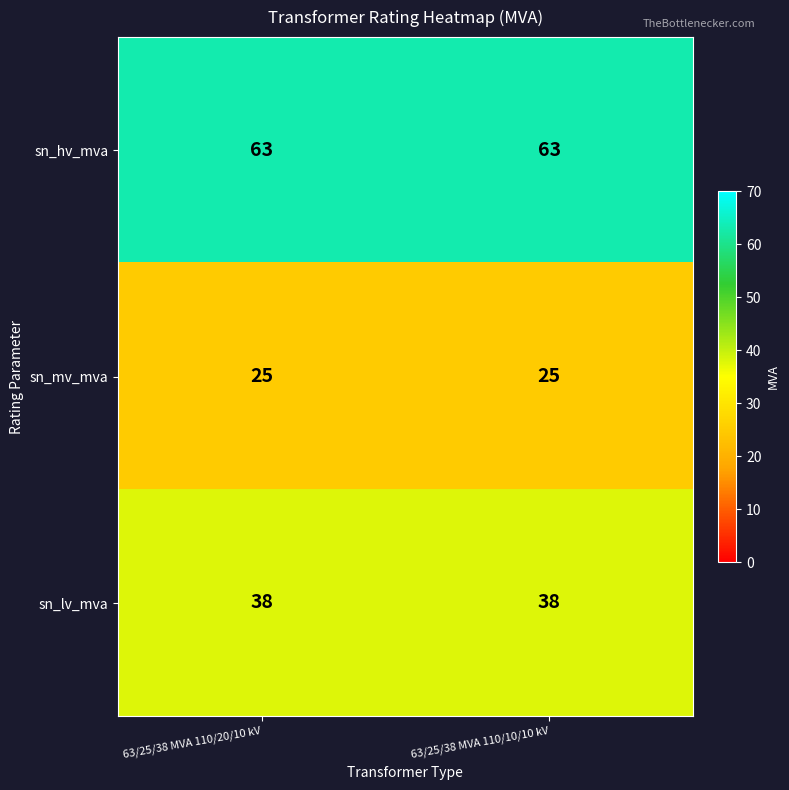

What is the smallest value displayed?

25